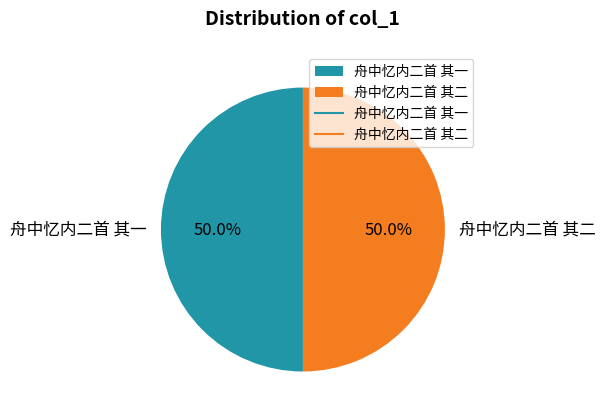

The 舟中忆内二首 其一 slice represents 64% of the pie. True or false?

False